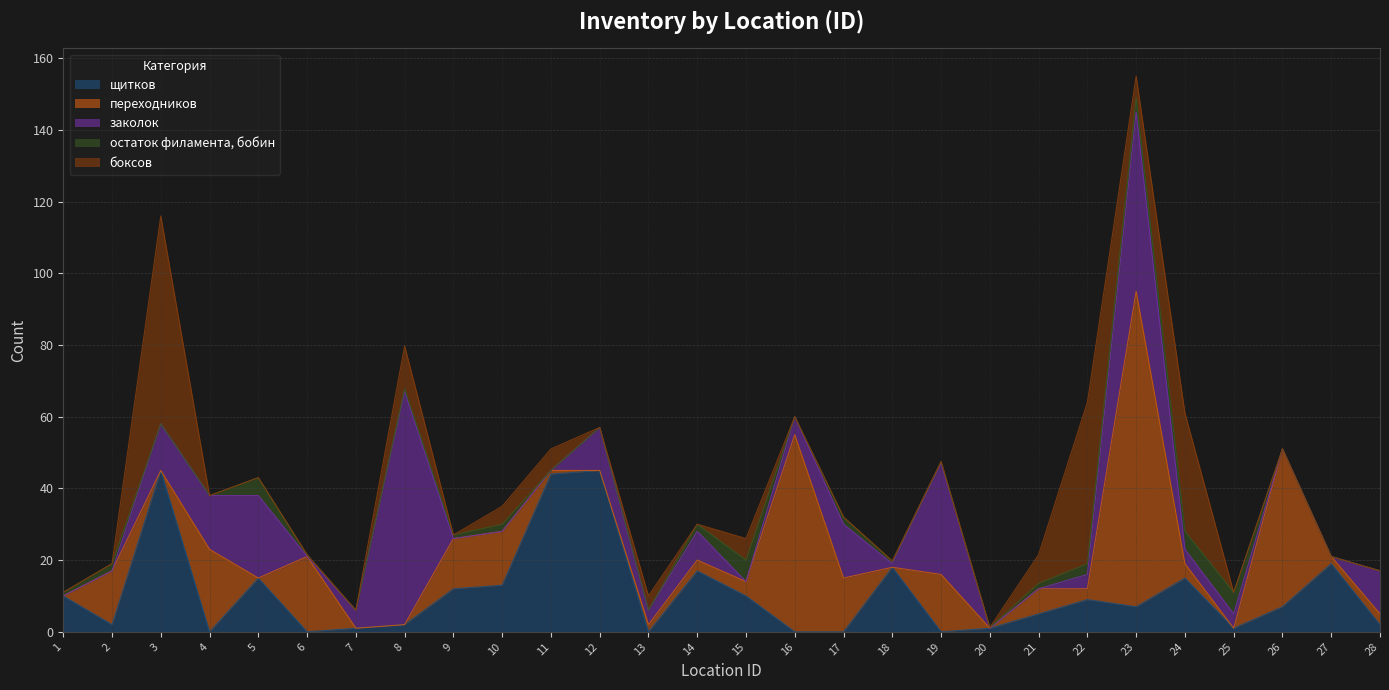

Read the переходников value at 2.

15.0